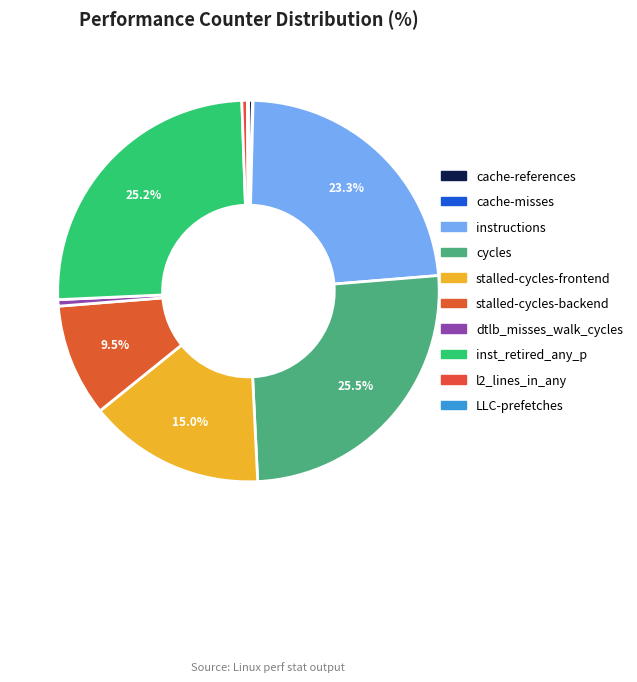

What percentage do stalled-cycles-backend and instructions together represent?

32.9%